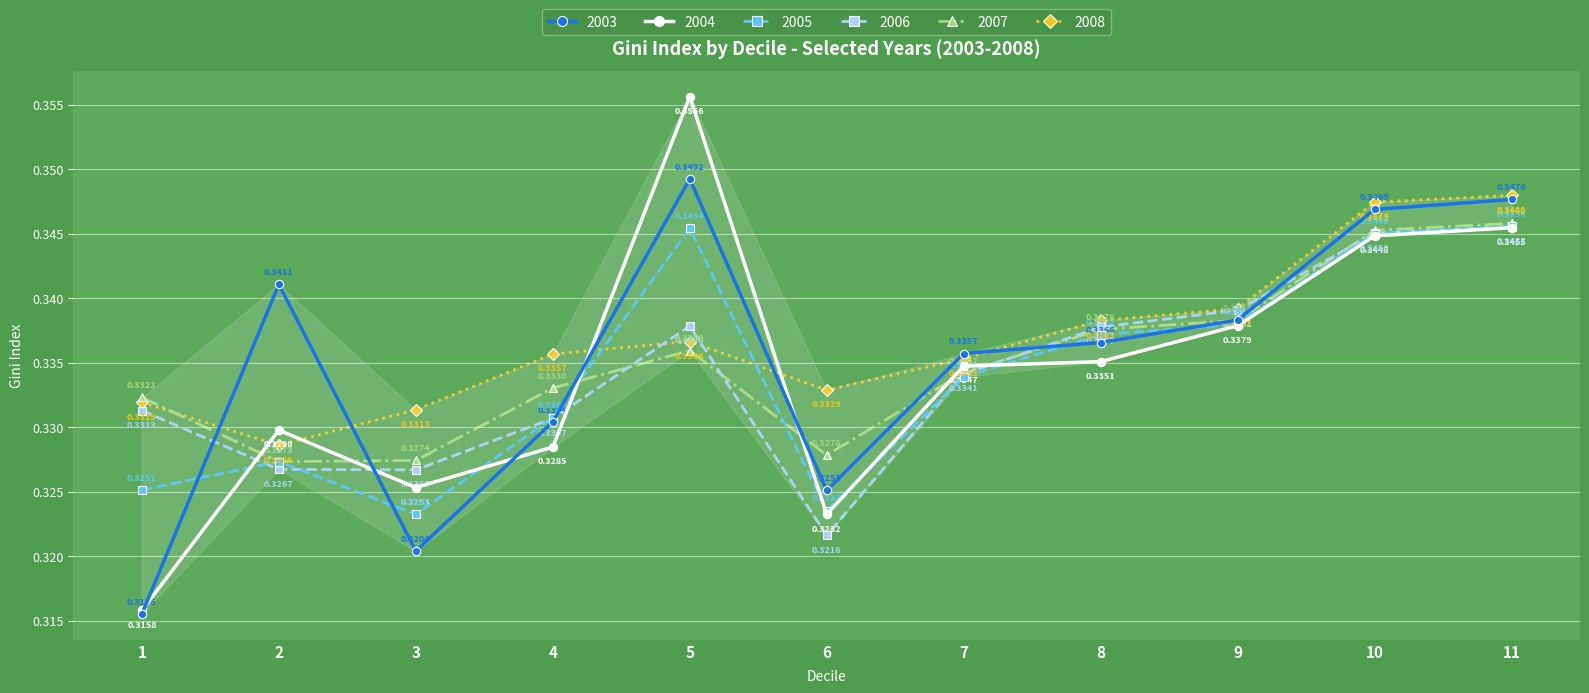

Count the number of data series in this chart.

6